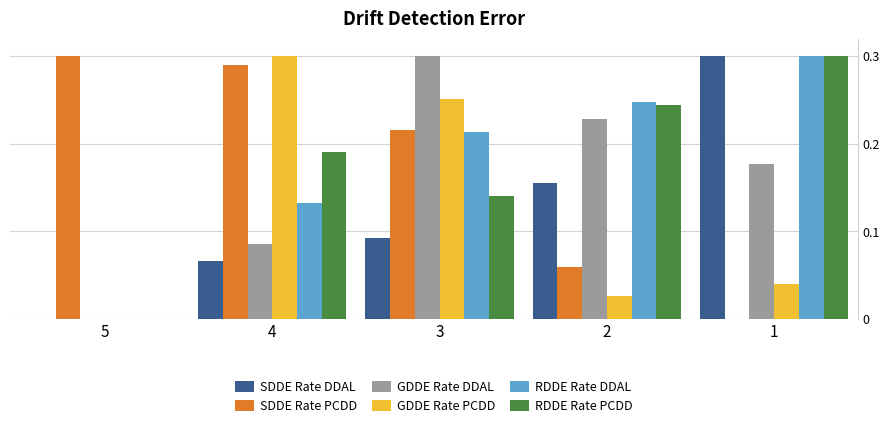

At which label does GDDE Rate DDAL reach its peak?

3